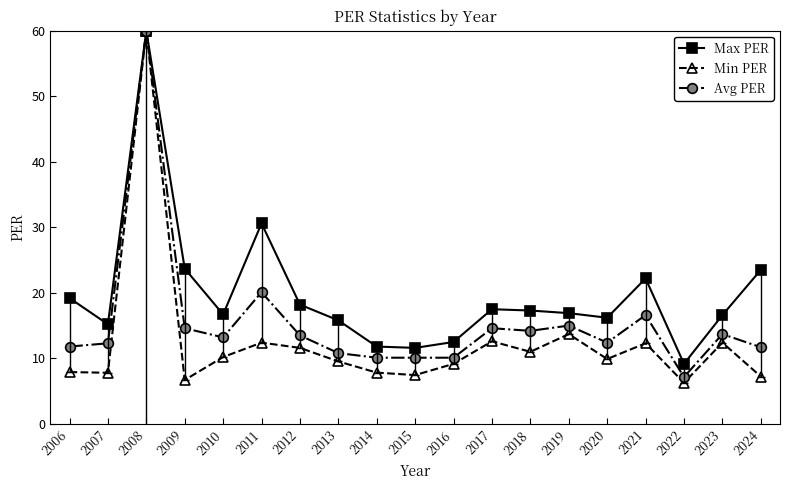

Rank the series by their average value, from lowest to highest.

Min PER, Avg PER, Max PER